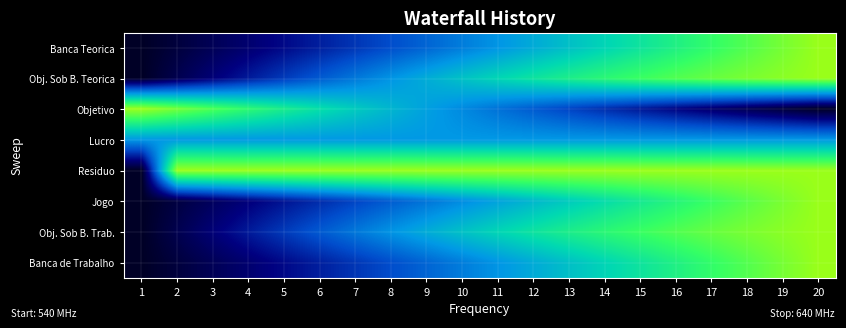

Count the number of categories in the chart.

20